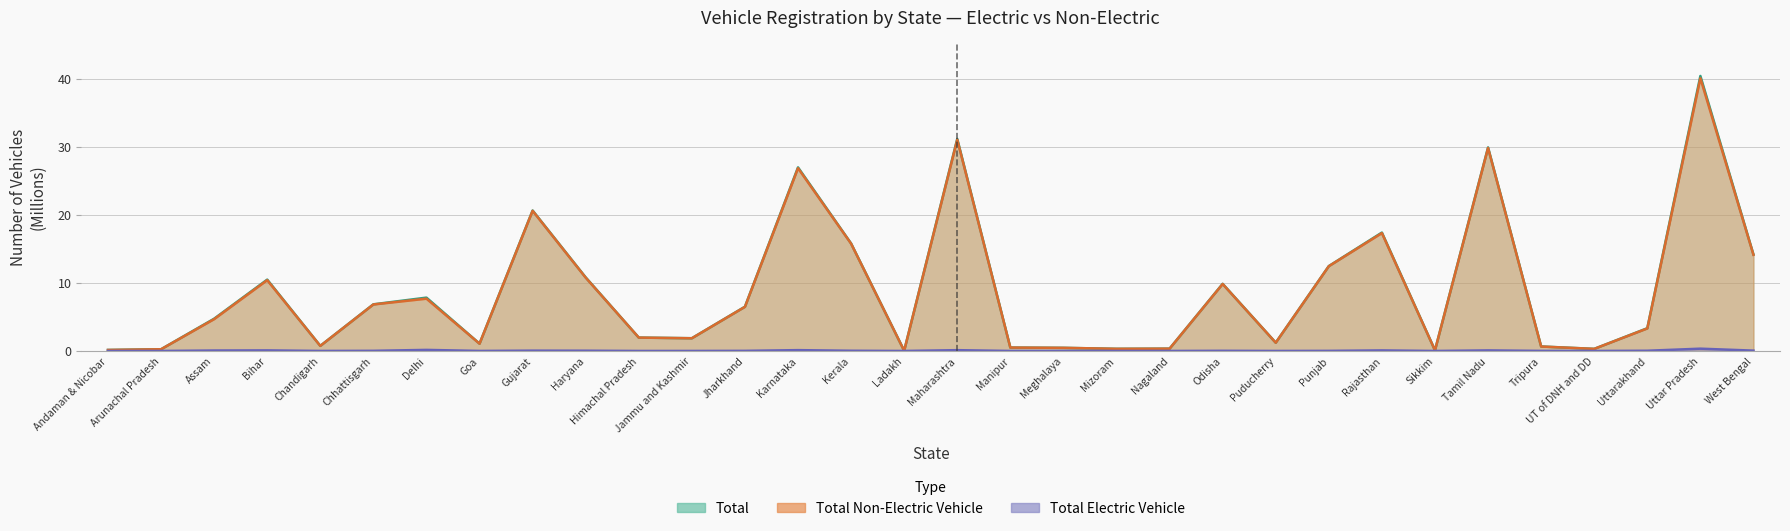

Which has a higher value, Kerala or Odisha?

Kerala